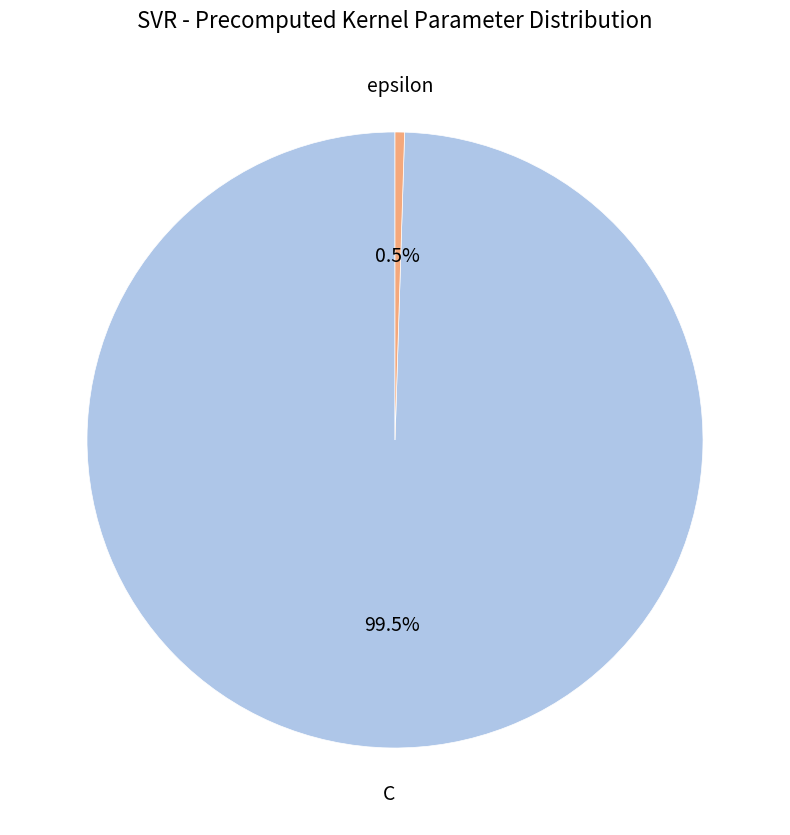

Is there a majority slice in this chart?

Yes